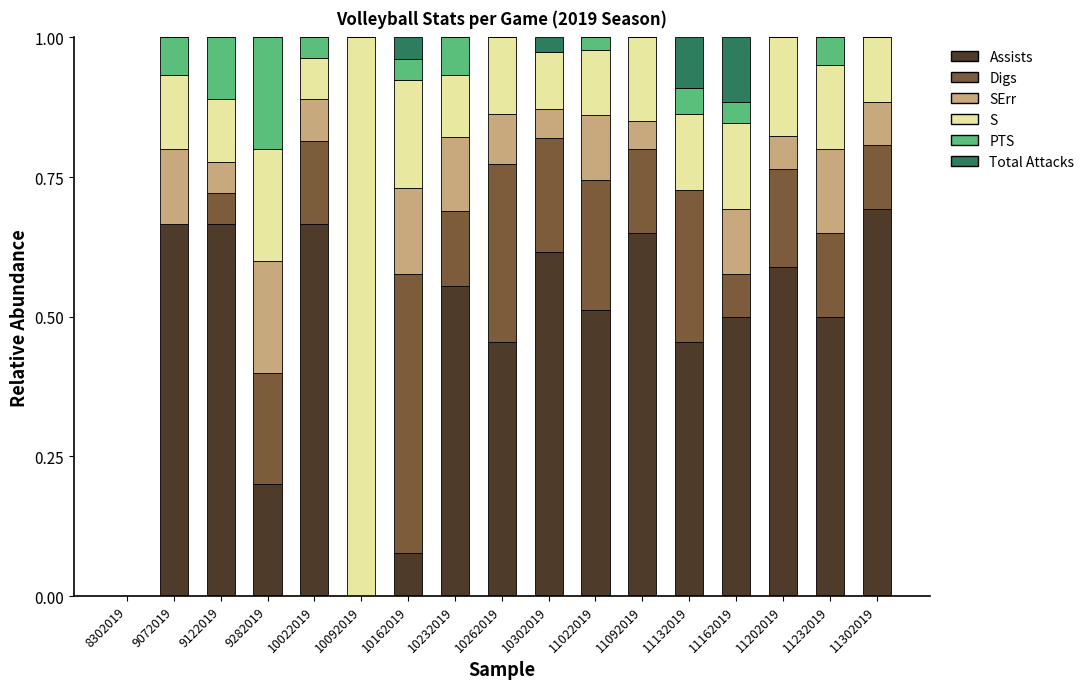

What is the sum of all Assists values?

7.8